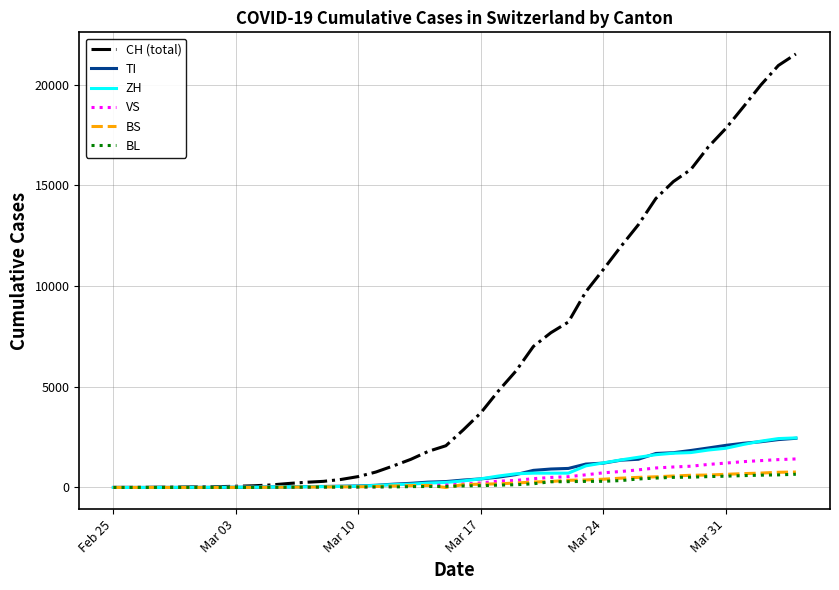

Which series has the largest total across all categories?

CH (total)